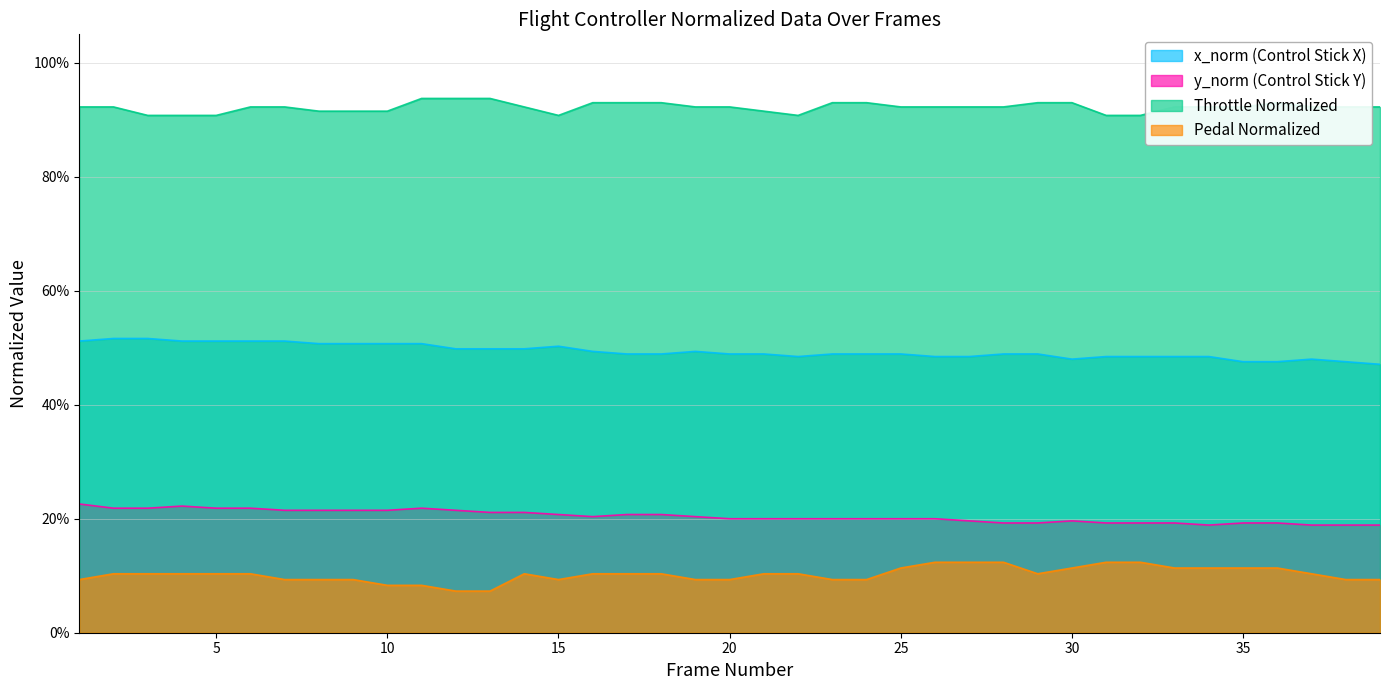

Reading right to left, what are all the values shown in this chart?

x_norm (Control Stick X): 0.5	0.5	0.5	0.5	0.5	0.5	0.5	0.5	0.5	0.5	0.5	0.5	0.5	0.5	0.5	0.5	0.5	0.5	0.5	0.5	0.5	0.5	0.5	0.5	0.5	0.5	0.5	0.5	0.5	0.5	0.5	0.5	0.5	0.5	0.5	0.5	0.5	0.5	0.5
y_norm (Control Stick Y): 0.2	0.2	0.2	0.2	0.2	0.2	0.2	0.2	0.2	0.2	0.2	0.2	0.2	0.2	0.2	0.2	0.2	0.2	0.2	0.2	0.2	0.2	0.2	0.2	0.2	0.2	0.2	0.2	0.2	0.2	0.2	0.2	0.2	0.2	0.2	0.2	0.2	0.2	0.2
Throttle Normalized: 0.9	0.9	0.9	0.9	0.9	0.9	0.9	0.9	0.9	0.9	0.9	0.9	0.9	0.9	0.9	0.9	0.9	0.9	0.9	0.9	0.9	0.9	0.9	0.9	0.9	0.9	0.9	0.9	0.9	0.9	0.9	0.9	0.9	0.9	0.9	0.9	0.9	0.9	0.9
Pedal Normalized: 0.1	0.1	0.1	0.1	0.1	0.1	0.1	0.1	0.1	0.1	0.1	0.1	0.1	0.1	0.1	0.1	0.1	0.1	0.1	0.1	0.1	0.1	0.1	0.1	0.1	0.1	0.1	0.1	0.1	0.1	0.1	0.1	0.1	0.1	0.1	0.1	0.1	0.1	0.1